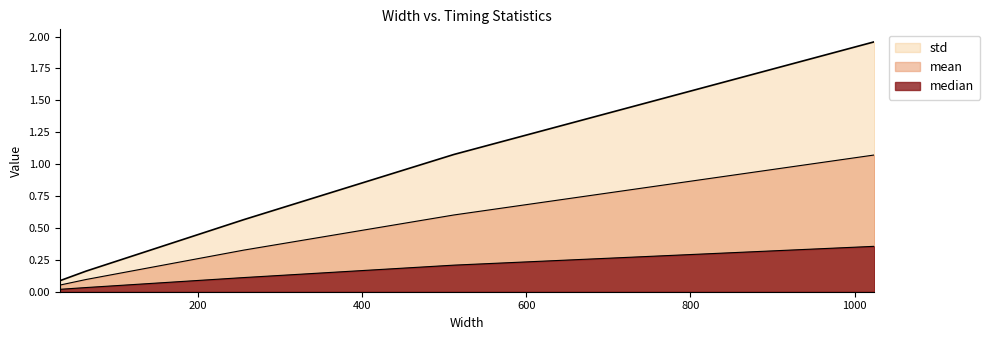

True or false: median has a value of 0.0 at 32.

True